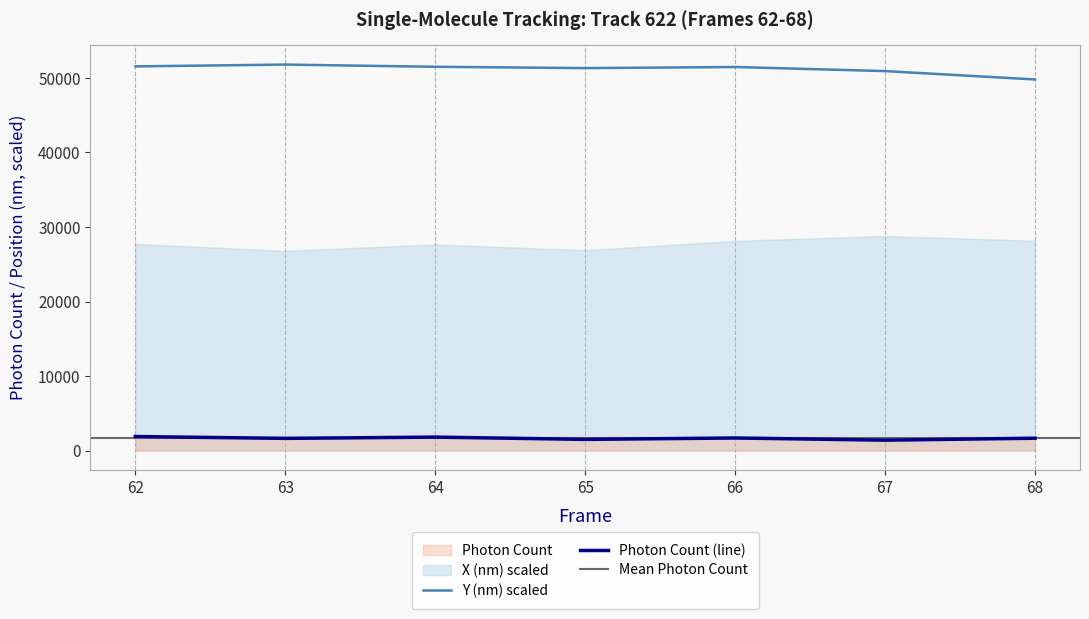

True or false: Y (nm) scaled and Photon Count (line) cross at least once.

False